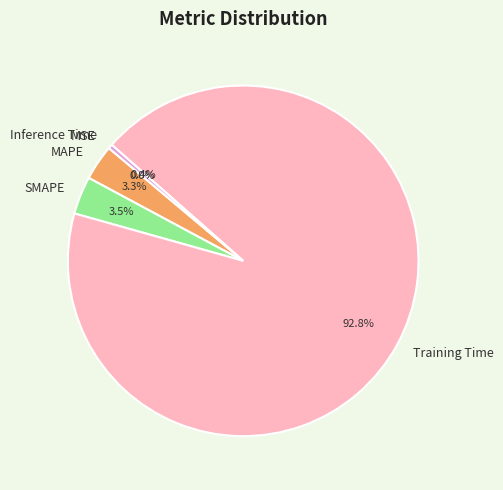

Is it true that MSE is 8% of the pie?

False